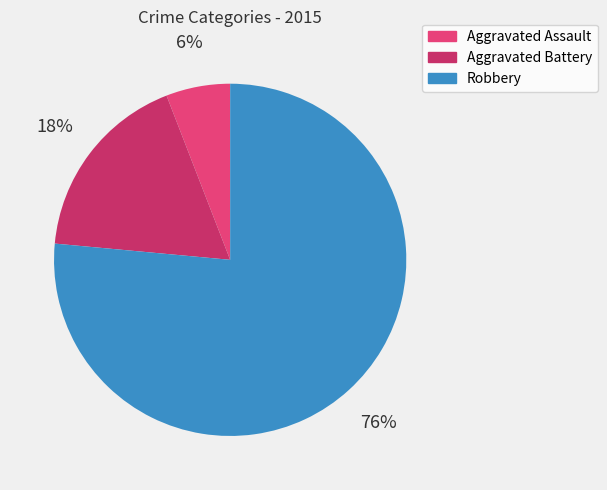

What is the largest slice in the pie chart?

Robbery